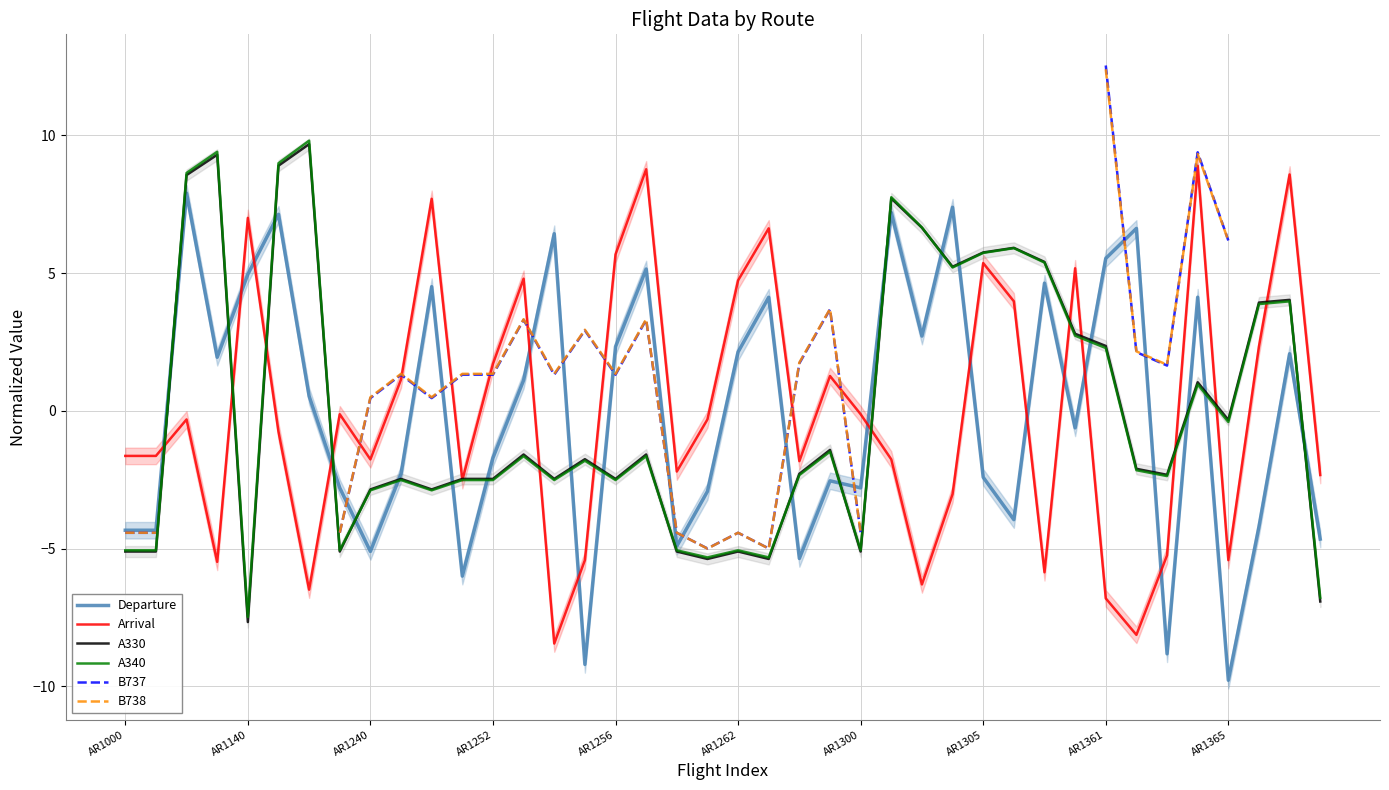

True or false: Departure and Arrival intersect in this chart.

True